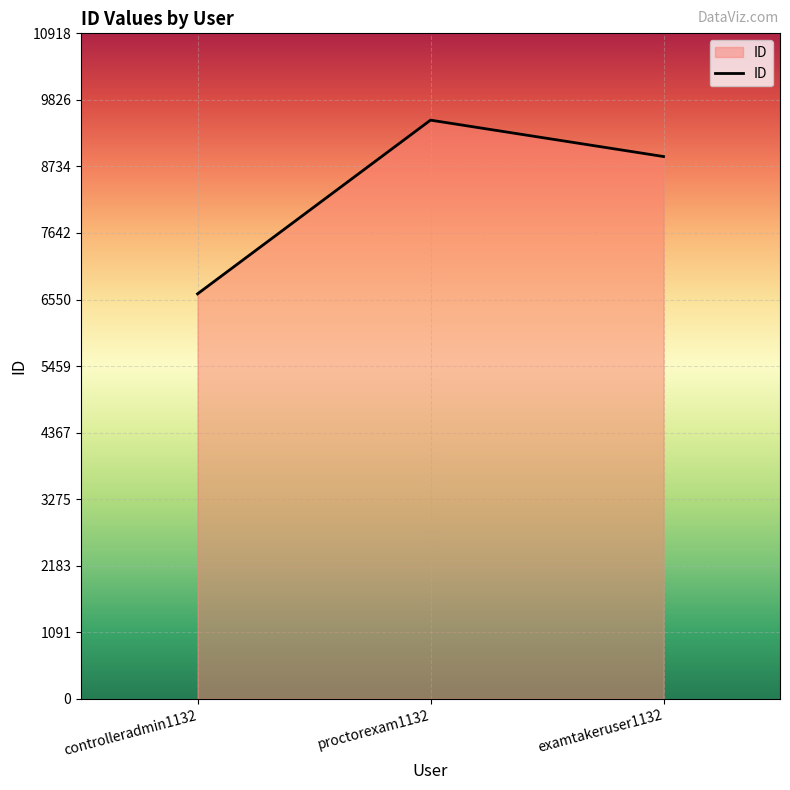

Rank the categories by value from lowest to highest.

controlleradmin1132, examtakeruser1132, proctorexam1132